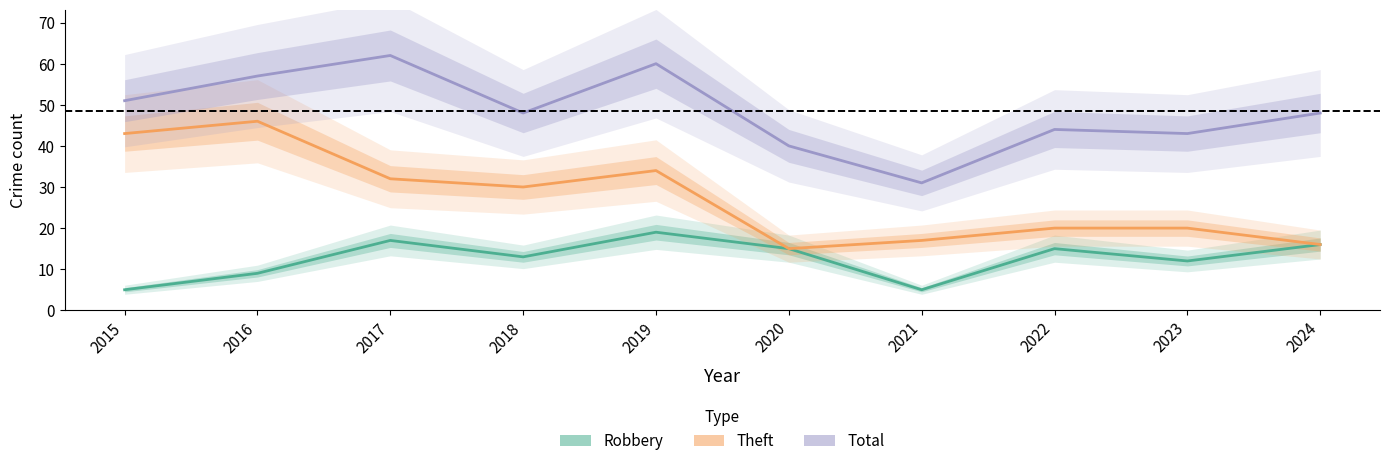

Where is Theft nearest to the value 30?

2018